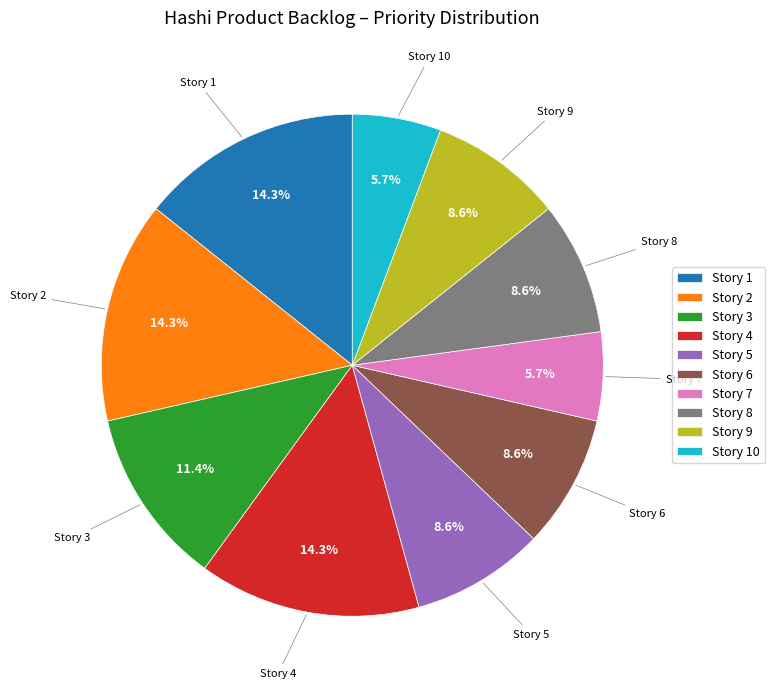

Is there any slice that represents more than half of the pie?

No